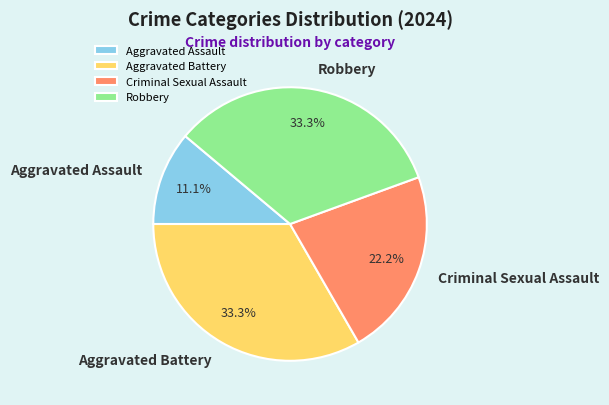

To the nearest percent, what portion does Criminal Sexual Assault represent?

22%